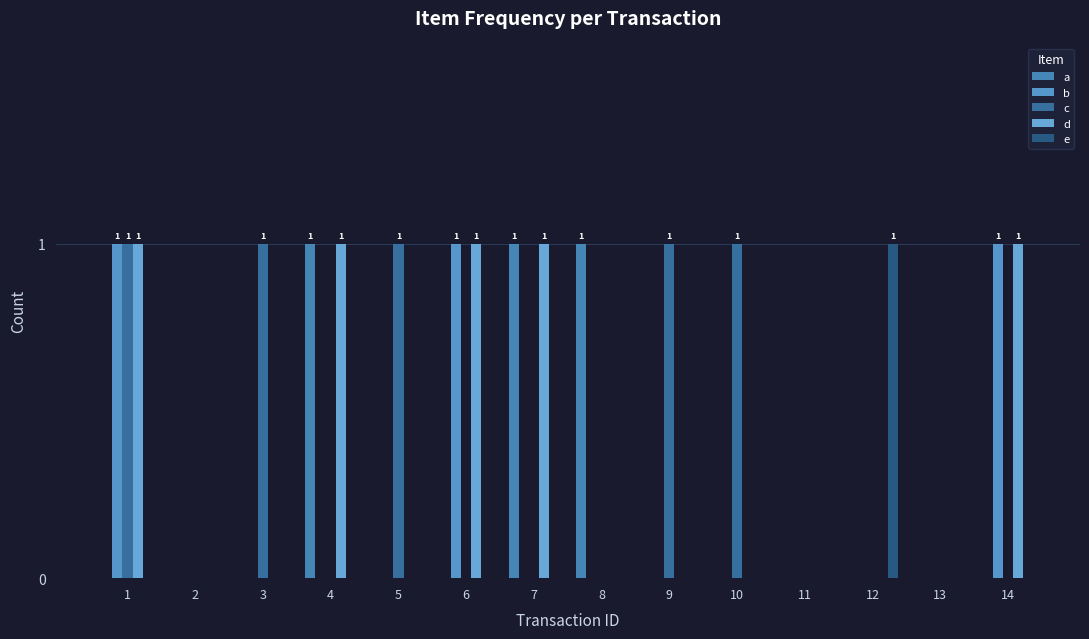

What is the highest value of the d series?

1